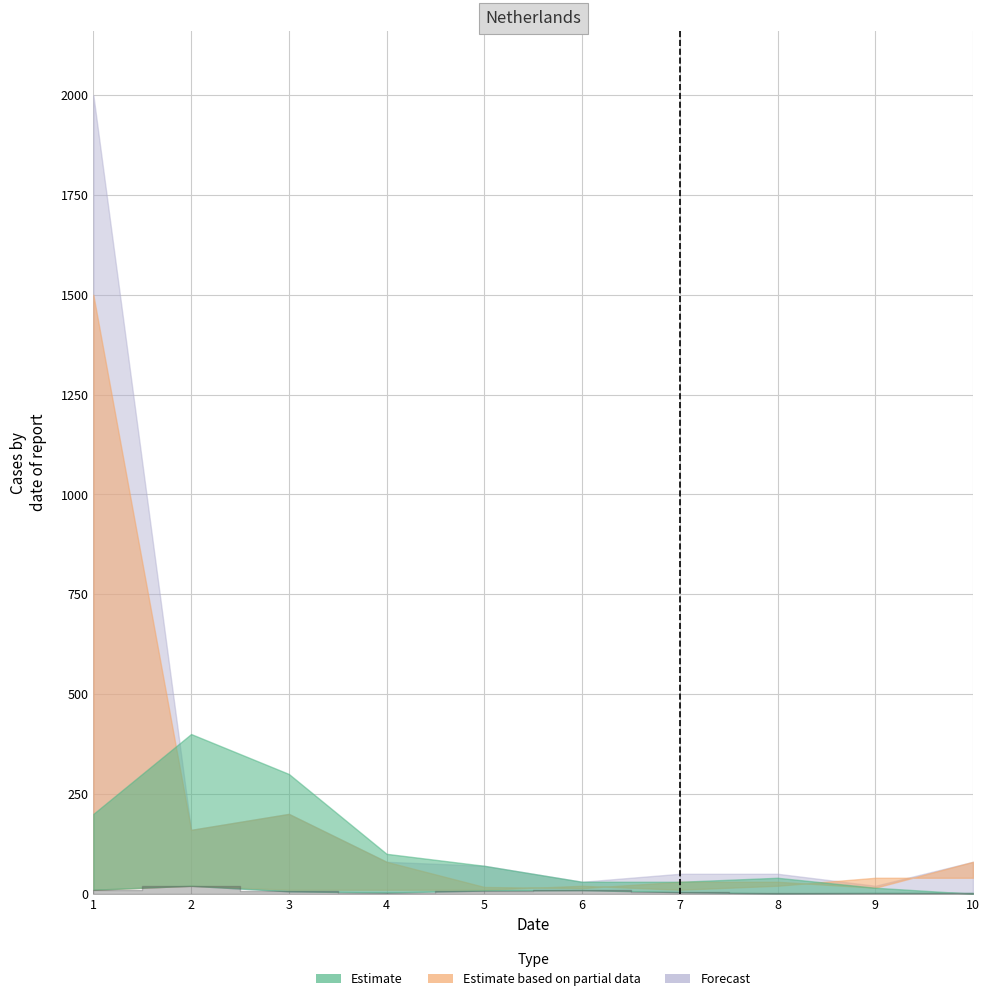

The value of Pyt 7 at 9 is 8. True or false?

False